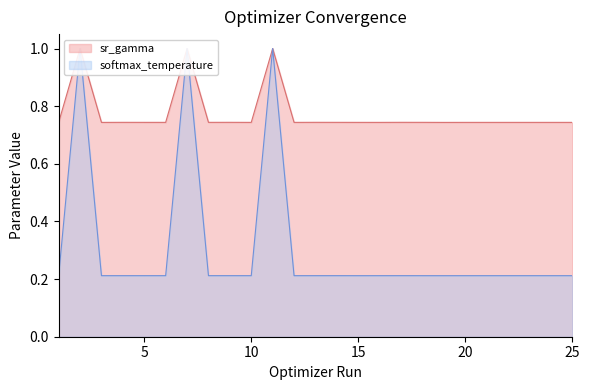

Between 7 and 15, which series saw the biggest shift?

softmax_temperature